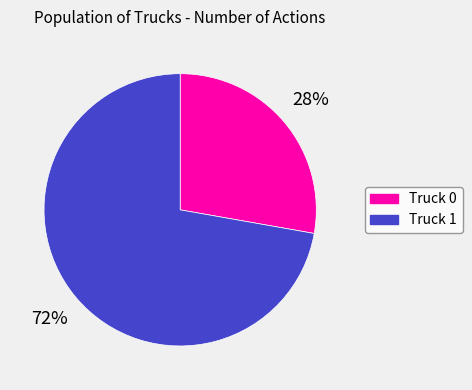

Is the sum of Truck 1 and Truck 0 greater than half?

Yes